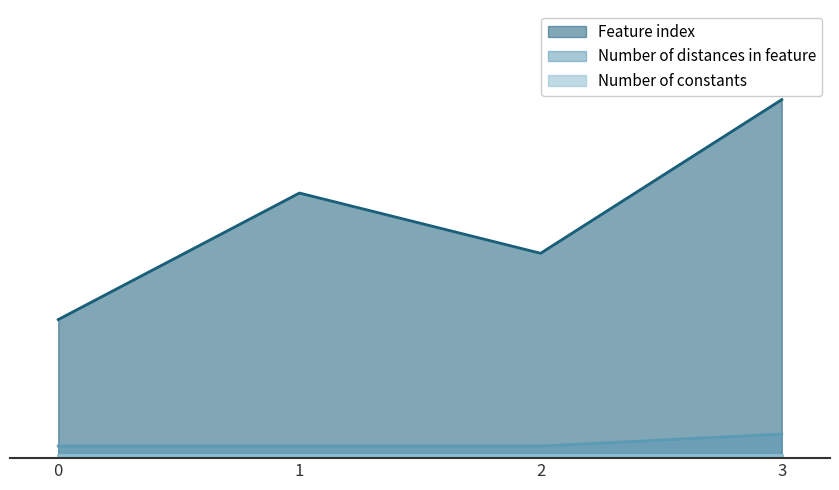

True or false: Number of distances in feature and Feature index cross at least once.

False